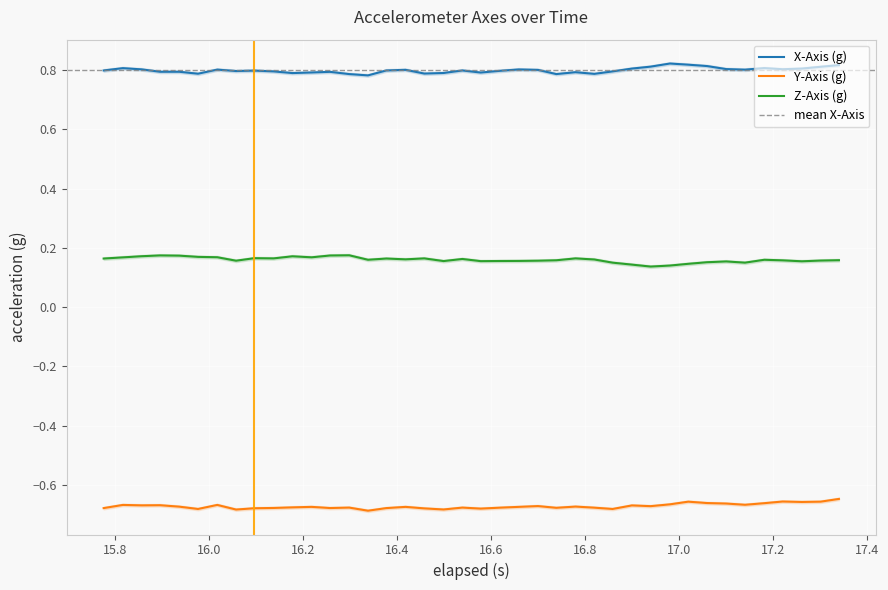

True or false: Y-Axis (g) and Z-Axis (g) cross at least once.

False